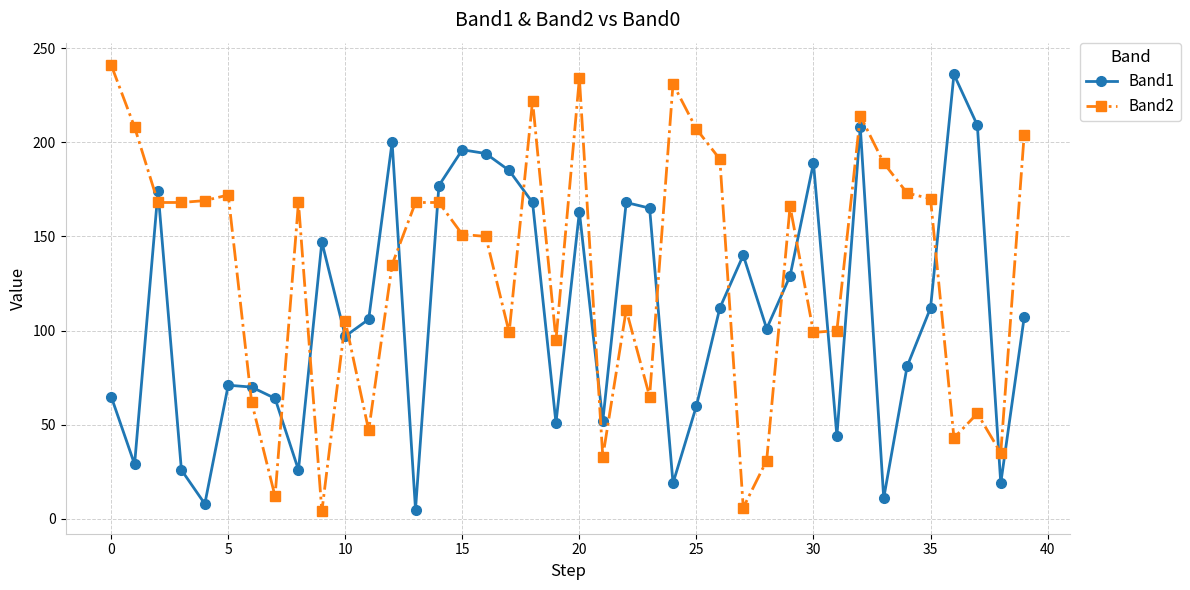

Which series has the largest range (max minus min)?

Band2